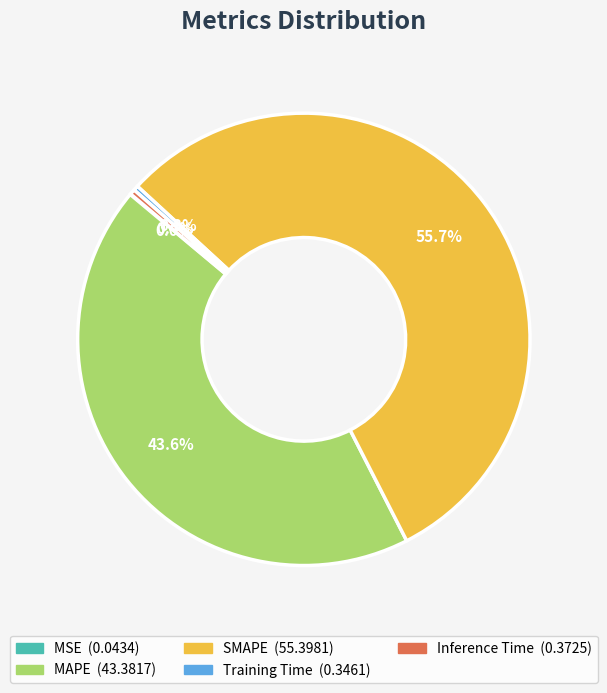

Which has a higher value, MAPE or SMAPE?

SMAPE